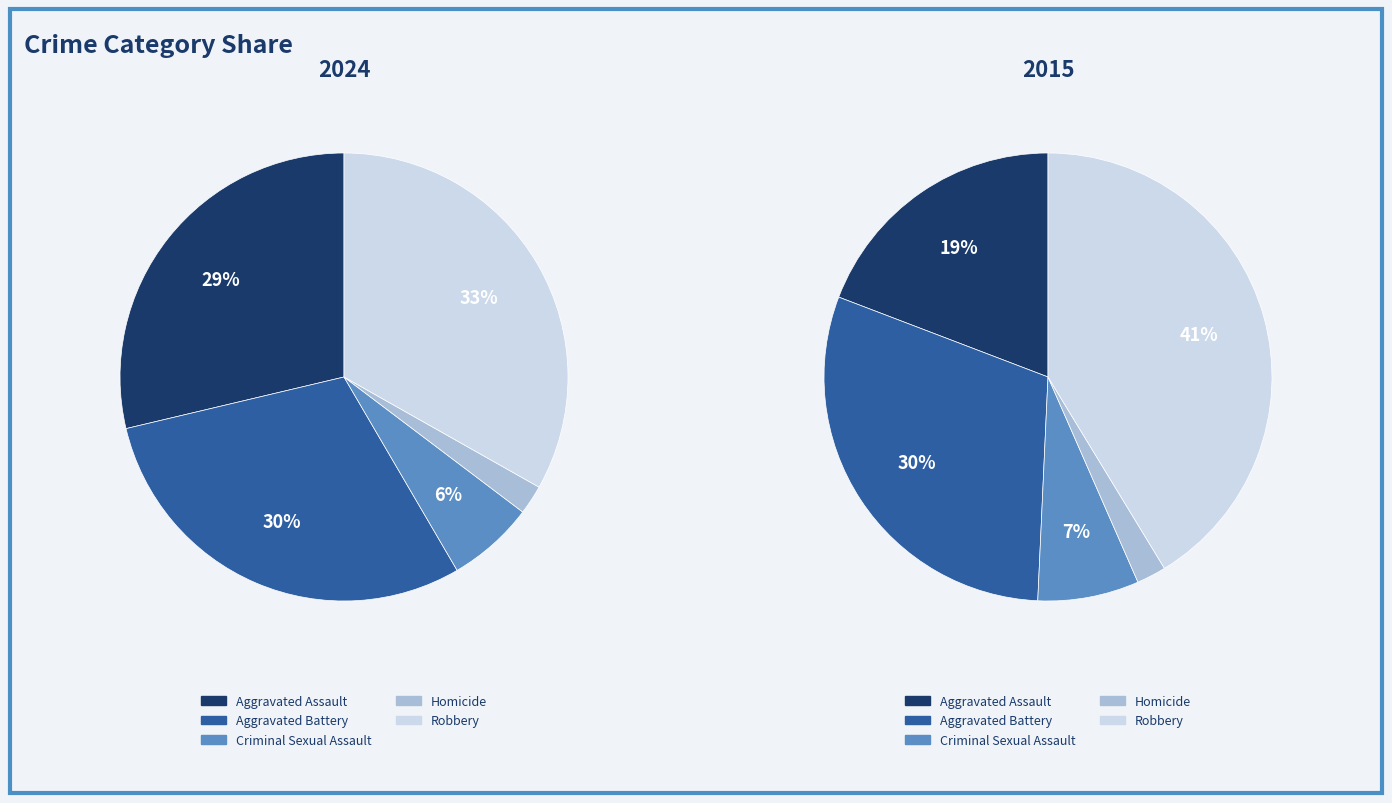

What is the smallest slice in the pie chart?

3